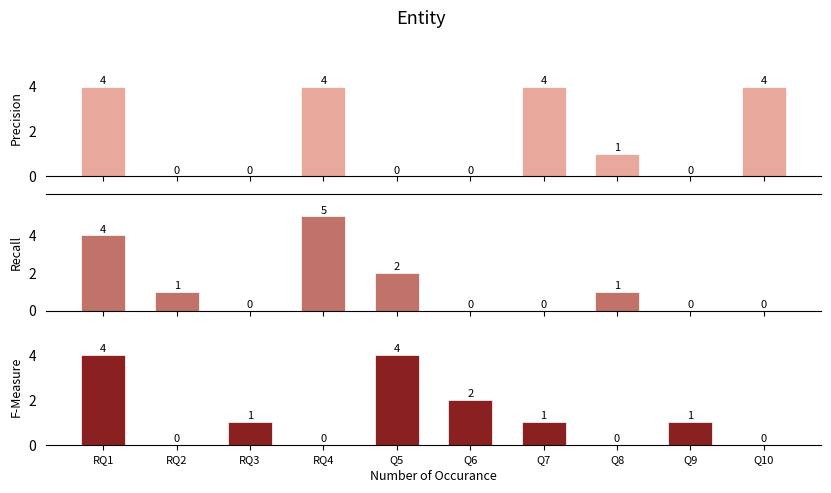

Which series has the largest range (max minus min)?

Recall